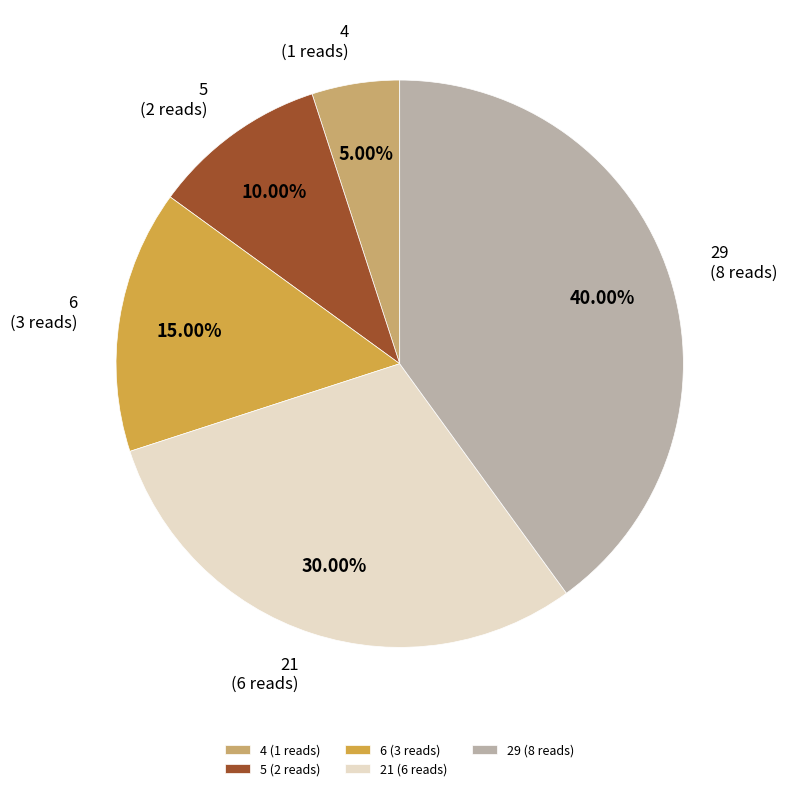

True or false: 5 accounts for 10% of the total.

True